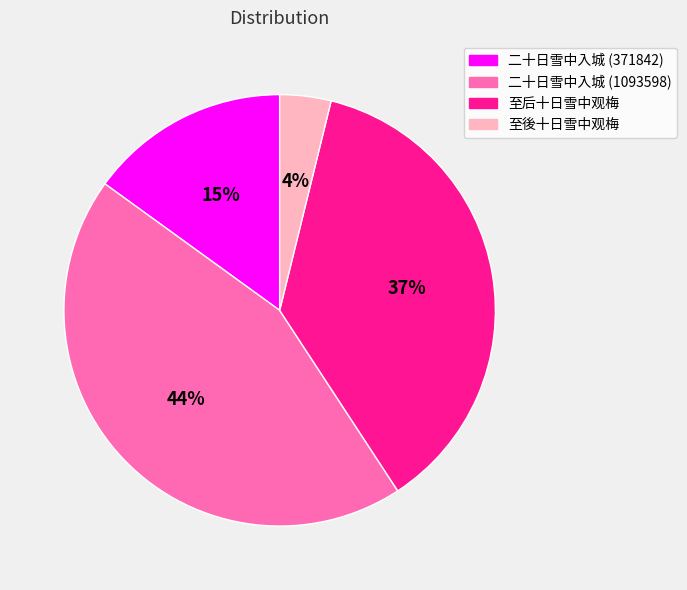

Count the number of slices in the pie.

4